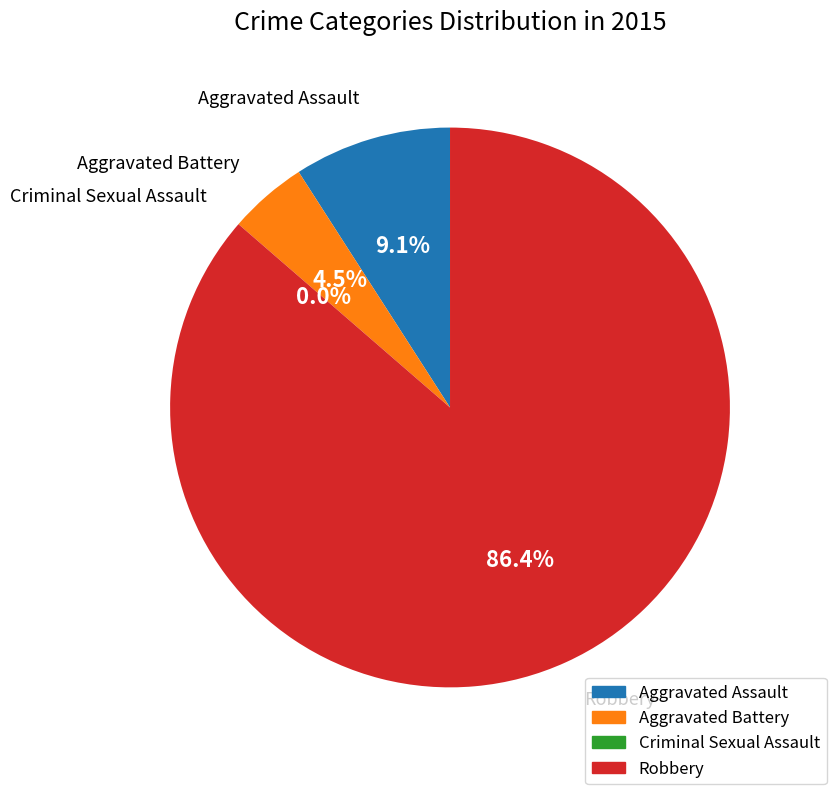

The Aggravated Battery slice represents 13% of the pie. True or false?

False